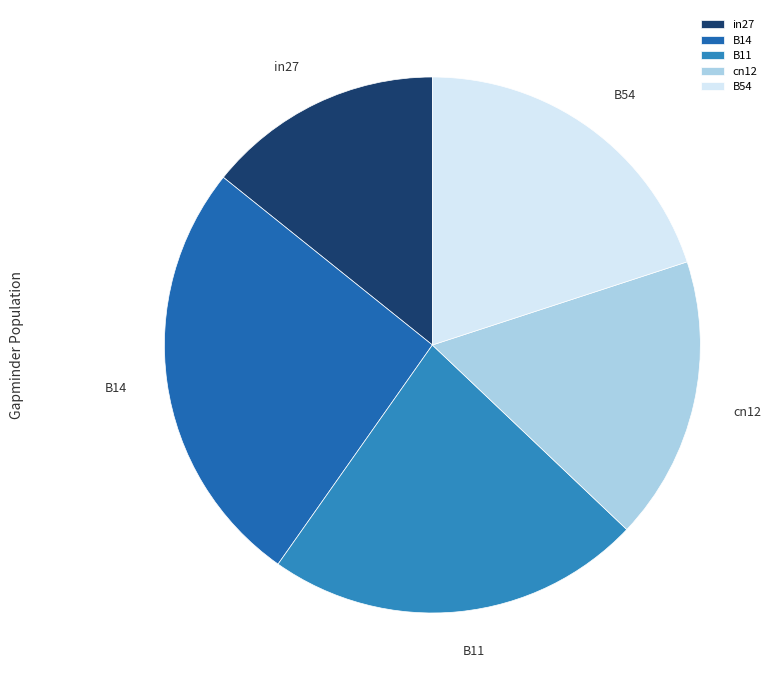

What is the smallest slice in the pie chart?

in27